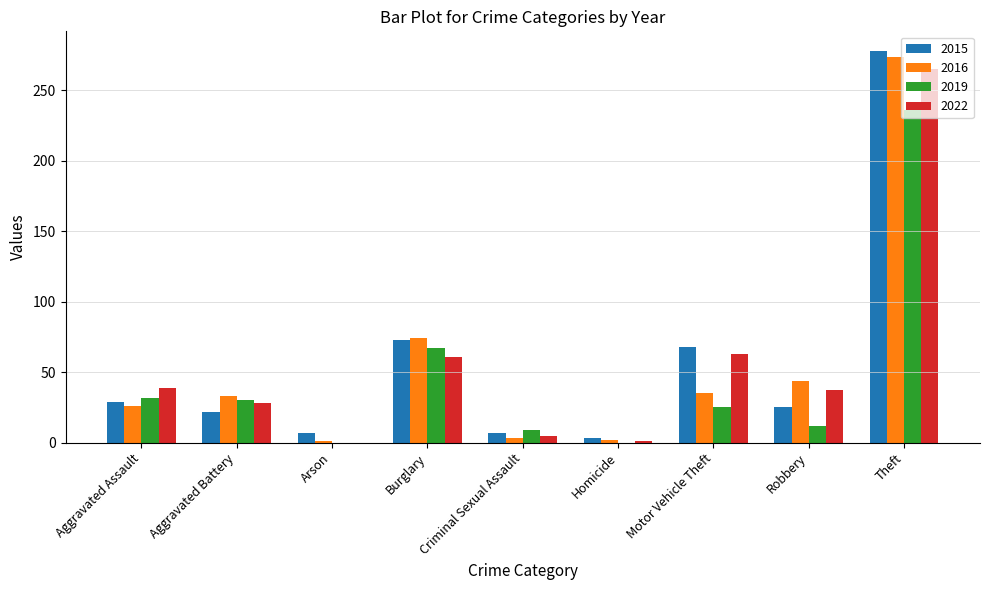

What is the maximum value shown in the chart?

278